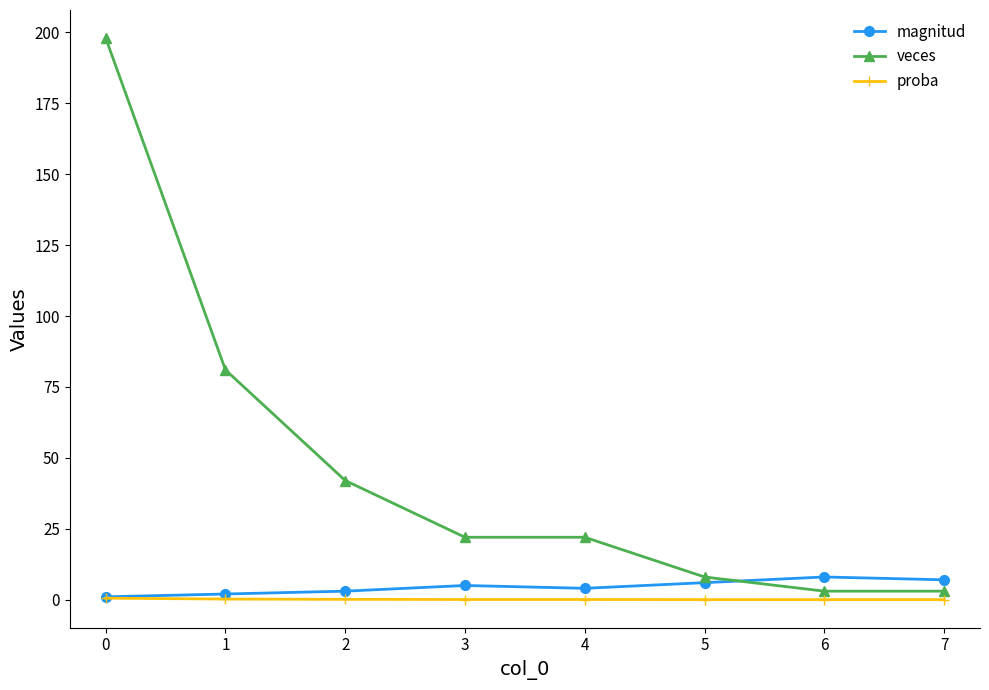

Which series has the largest total across all categories?

veces